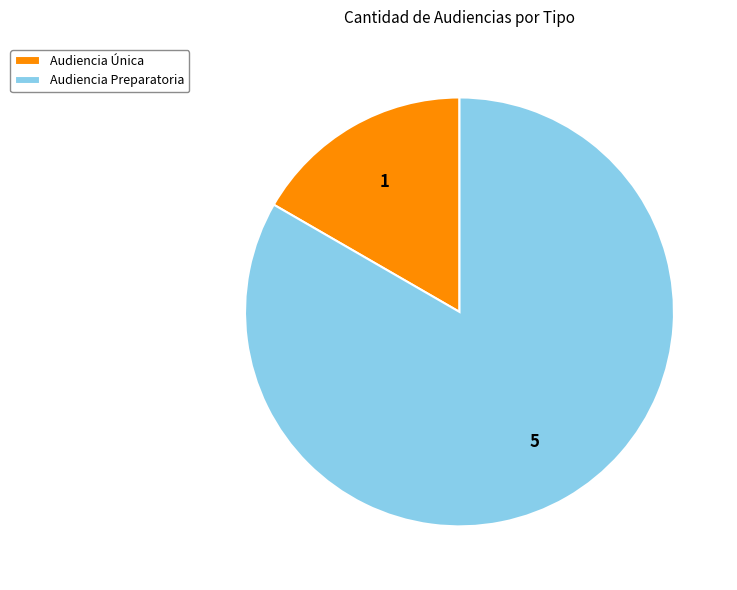

The Audiencia Preparatoria slice represents 83% of the pie. True or false?

True